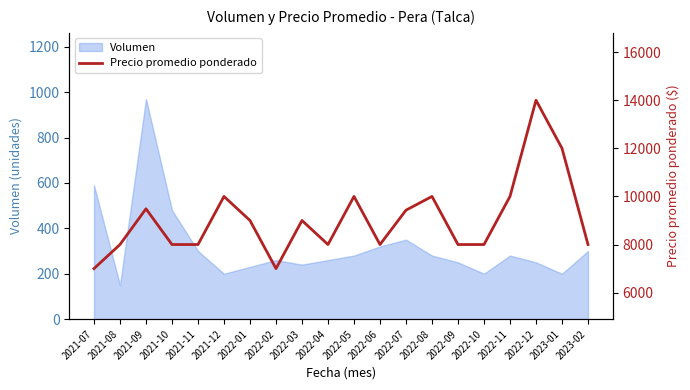

List the labels in order of value, largest first.

2022-12, 2023-01, 2021-12, 2022-05, 2022-08, 2022-11, 2021-09, 2022-07, 2022-01, 2022-03, 2021-08, 2021-10, 2021-11, 2022-04, 2022-06, 2022-09, 2022-10, 2023-02, 2021-07, 2022-02